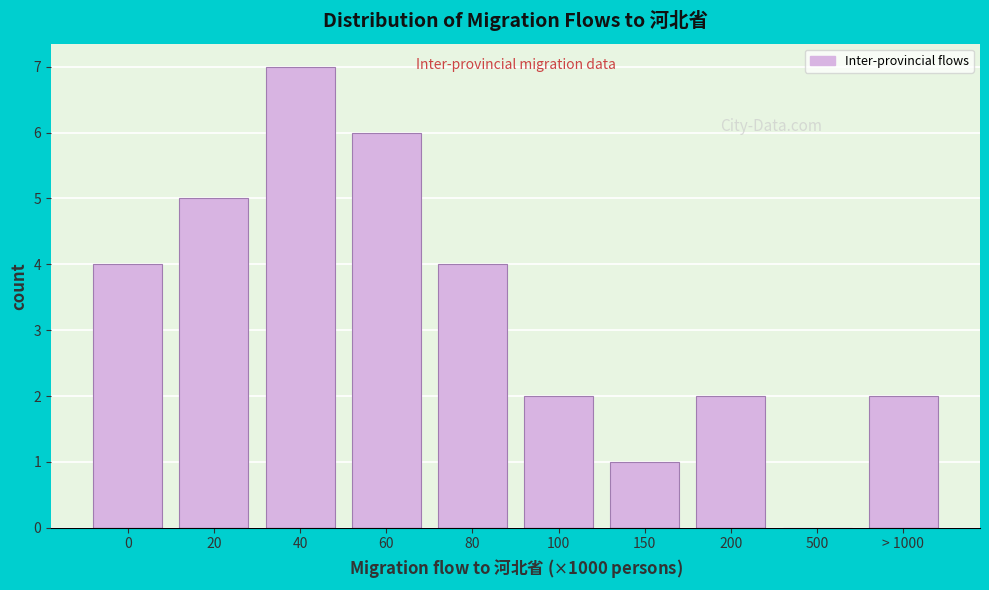

Reading left to right, list all the values displayed in this chart.

0=4	20=5	40=7	60=6	80=4	100=2	150=1	200=2	500=0	> 1000=2